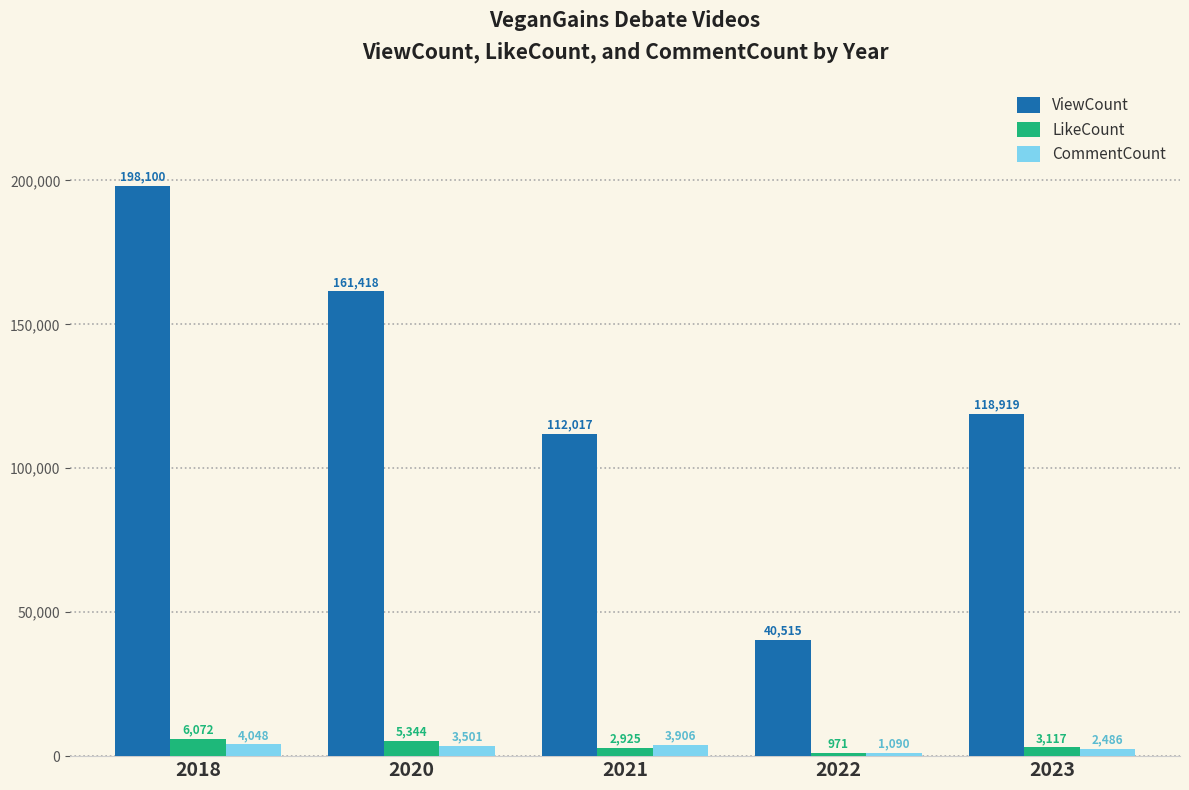

What are all the series names shown in the legend?

ViewCount, LikeCount, CommentCount